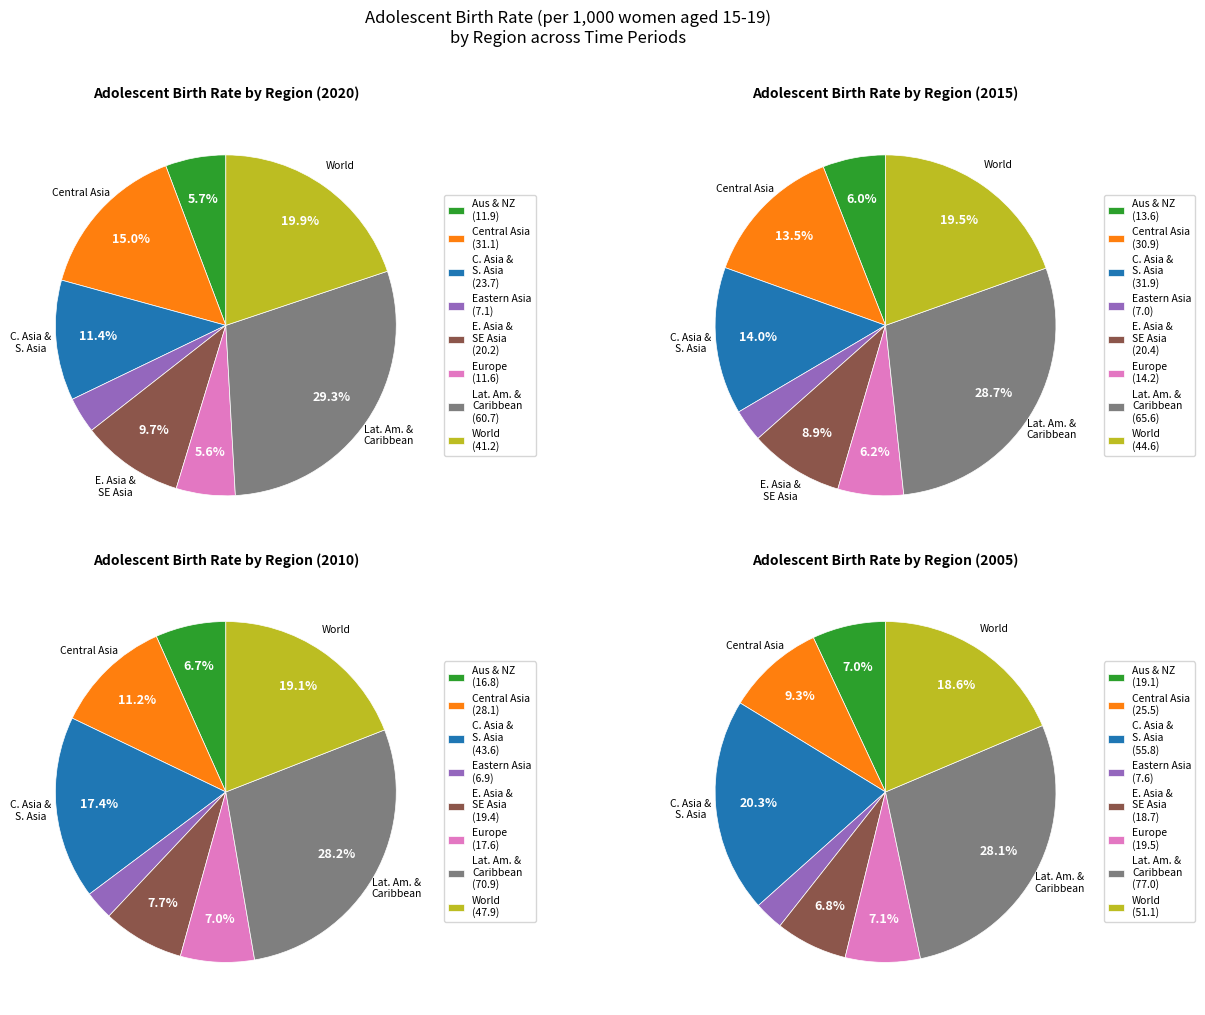

To the nearest percent, what portion does Eastern Asia represent?

3%